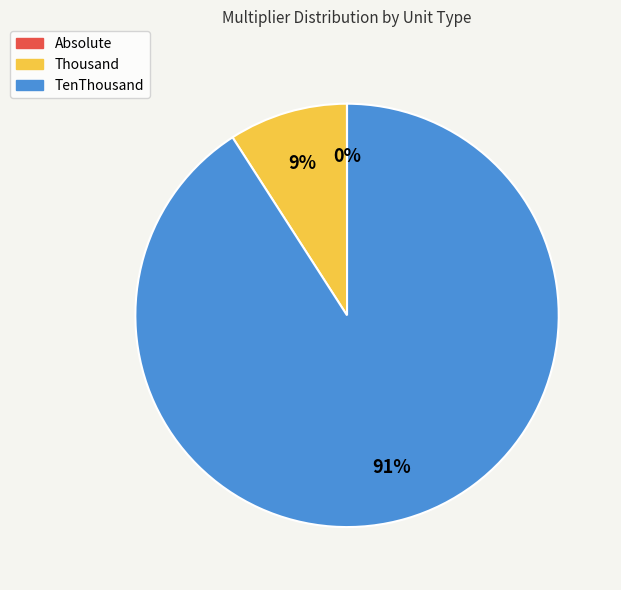

True or false: Thousand accounts for 20% of the total.

False